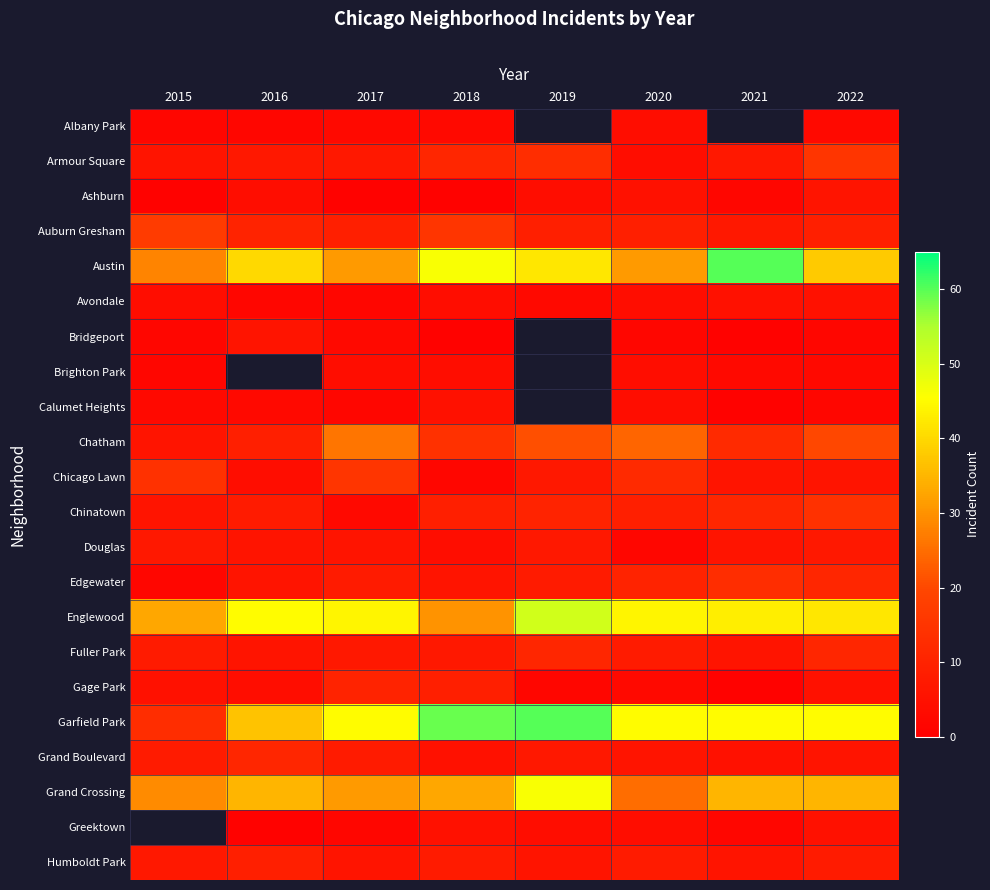

What is the difference between the maximum and second lowest values in the Chatham series?

17.0